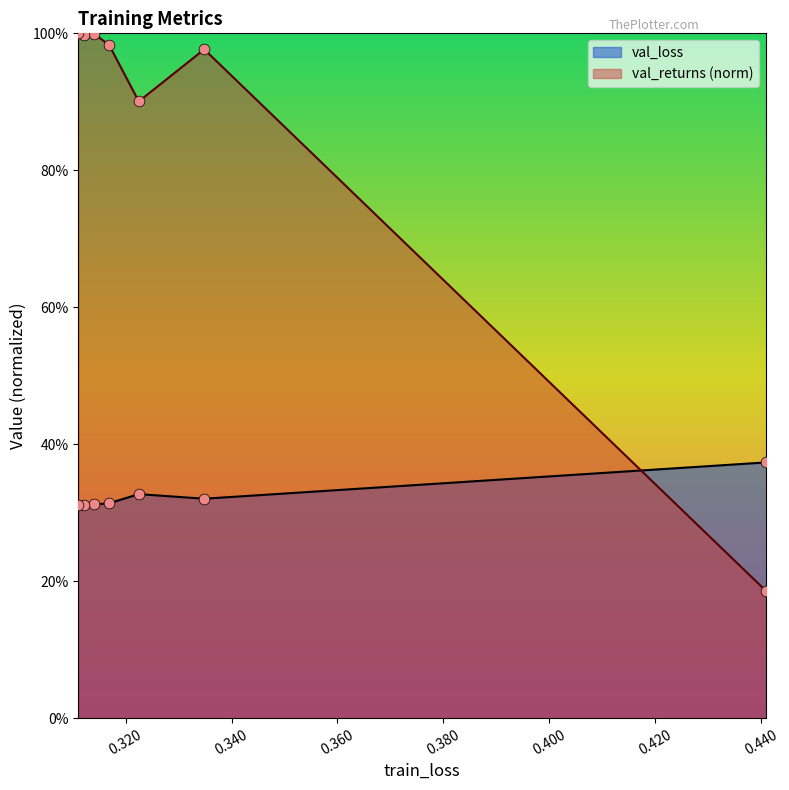

At how many categories does at least one series exceed 0?

7